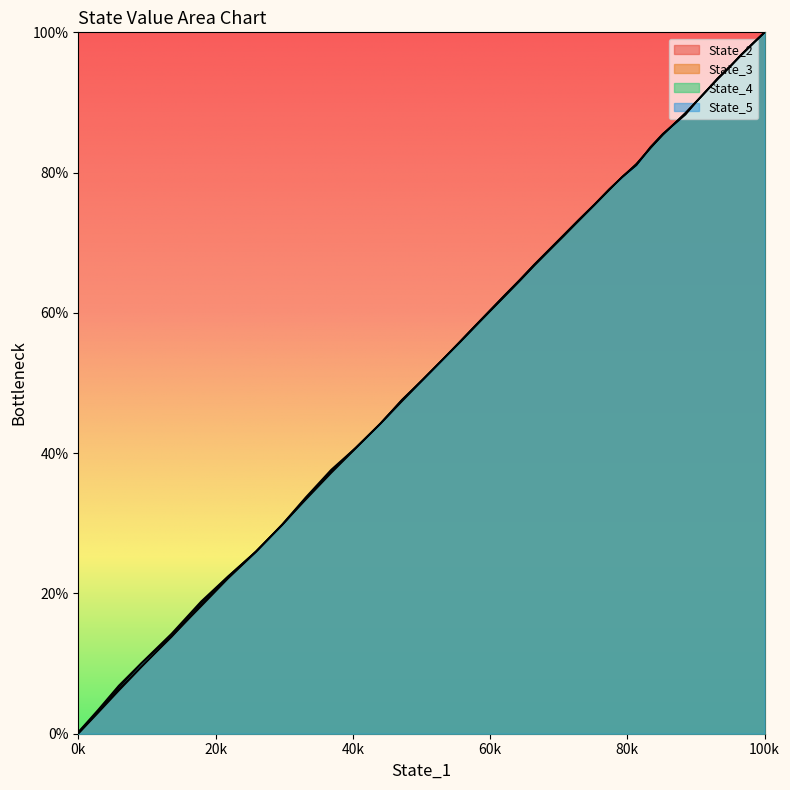

At which label does State_3 reach its peak?

100k